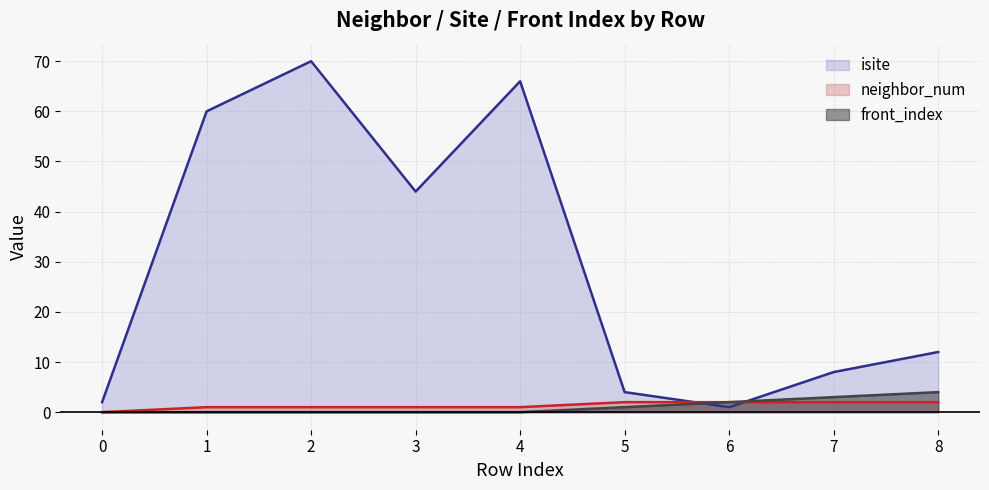

Which category has the highest value across all series?

2